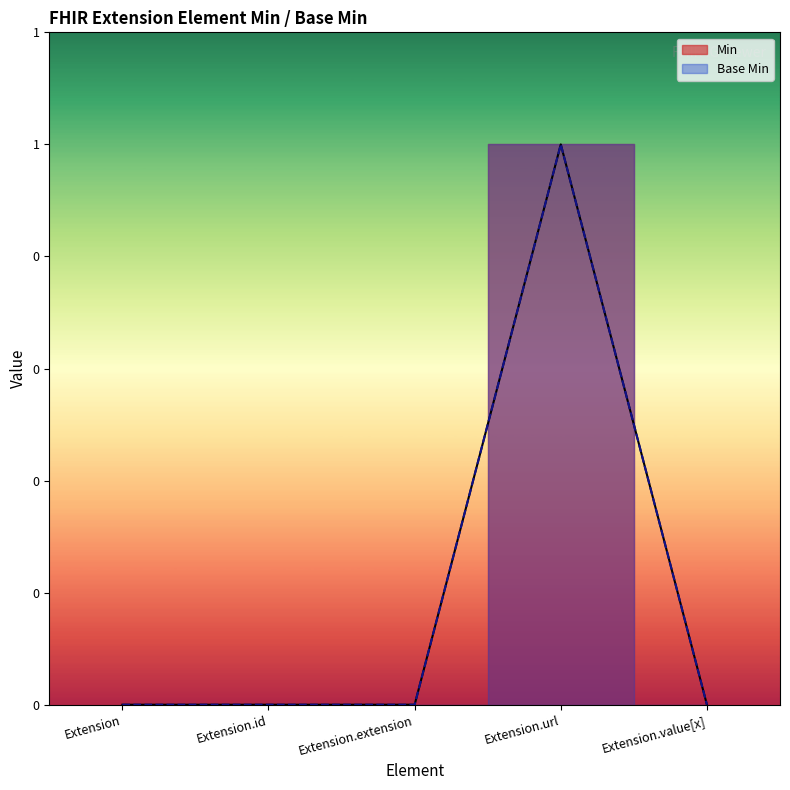

What is the value of the Base Min point at the 4th from the left?

1